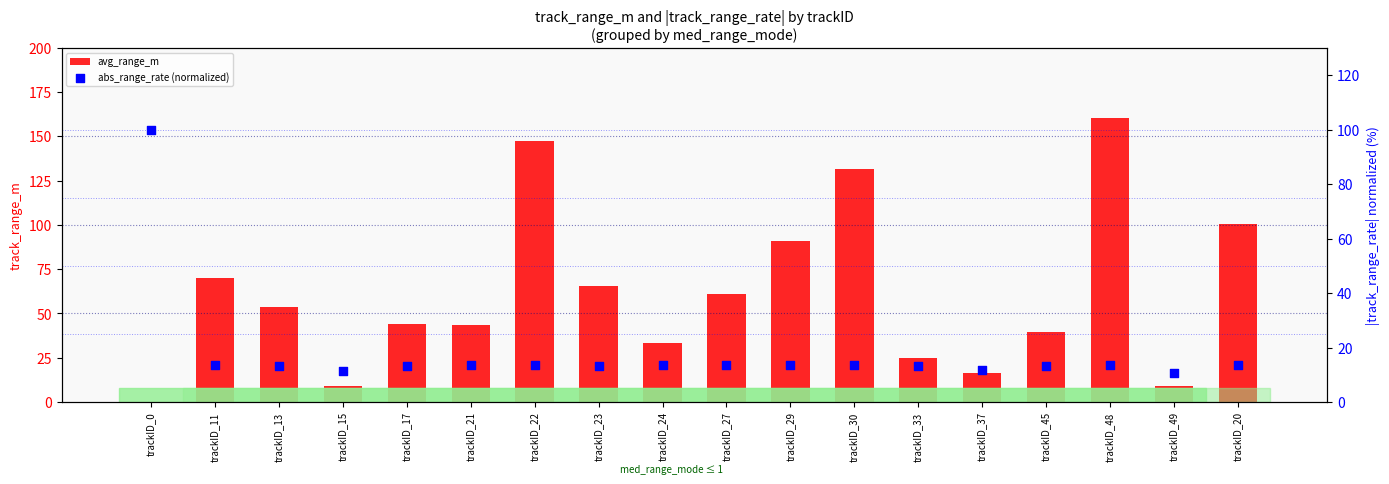

Which series has the largest Y range (max minus min)?

avg_range_m